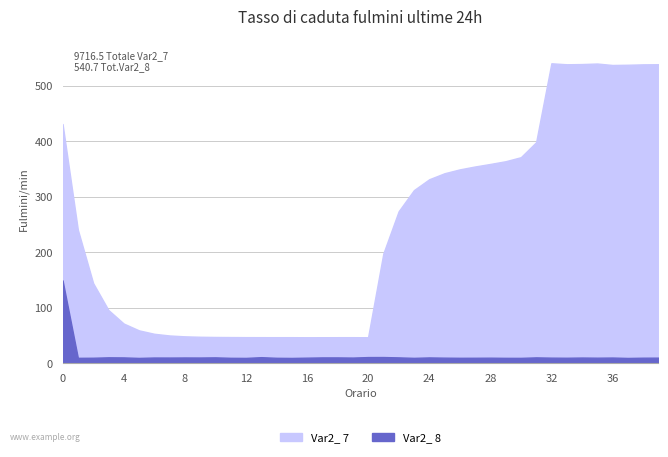

What is the maximum value shown in the chart?

540.2